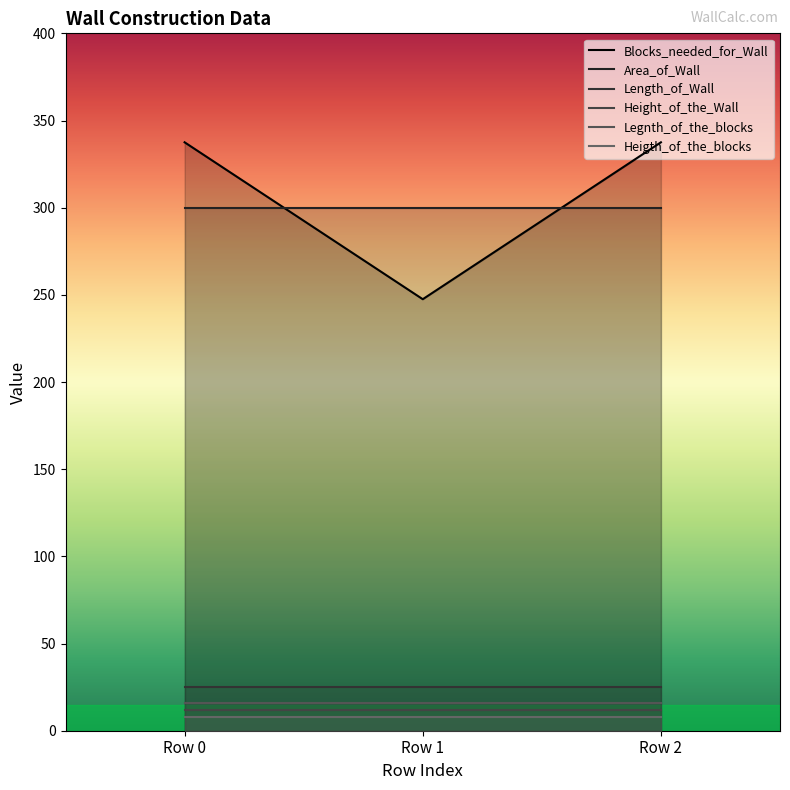

At which category does the chart reach its peak across all series?

Row 0